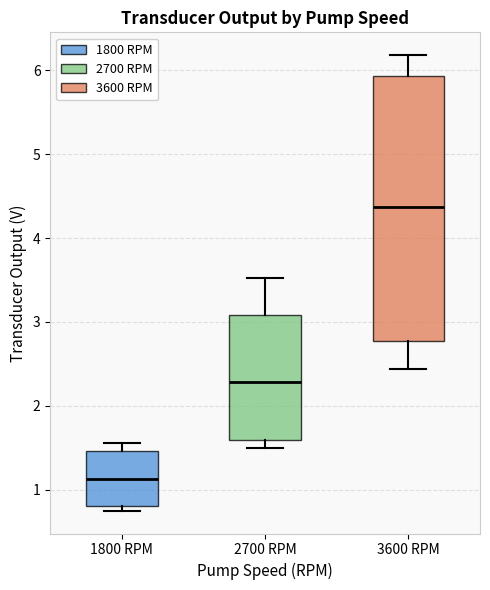

Where is the upper edge of the box for 2700 RPM on the y-axis? The values are not printed on the chart, so give them approximately, as read against the axis.

3.1